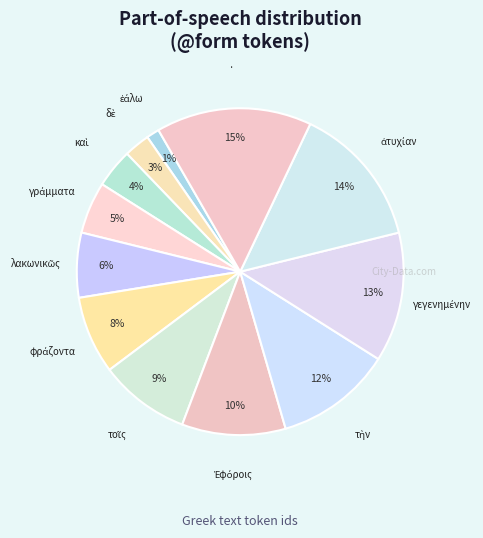

Which category has the biggest portion of the pie?

·